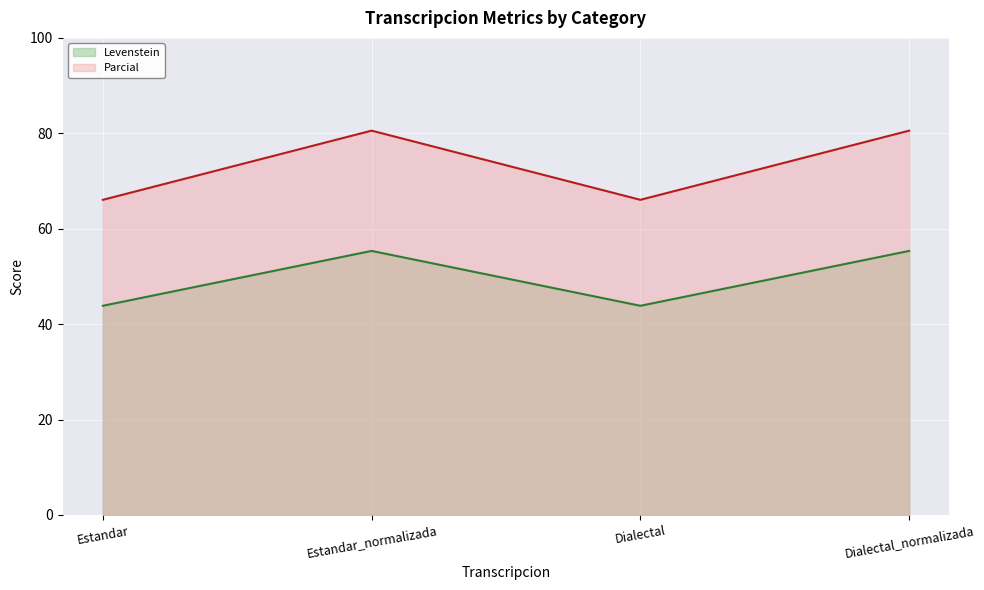

True or false: Parcial and Levenstein intersect in this chart.

False